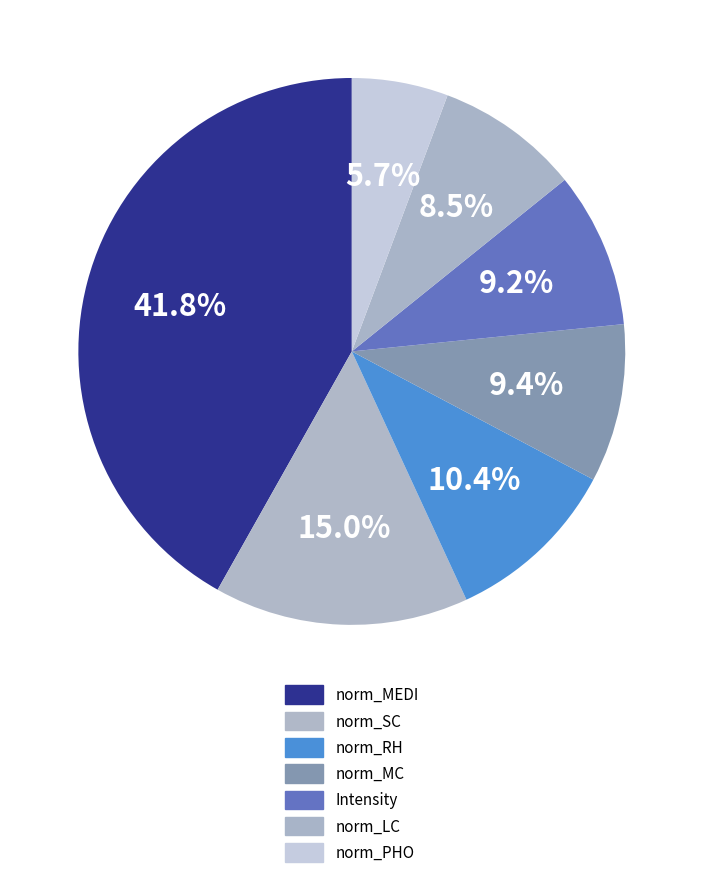

Which category has the biggest portion of the pie?

norm_MEDI